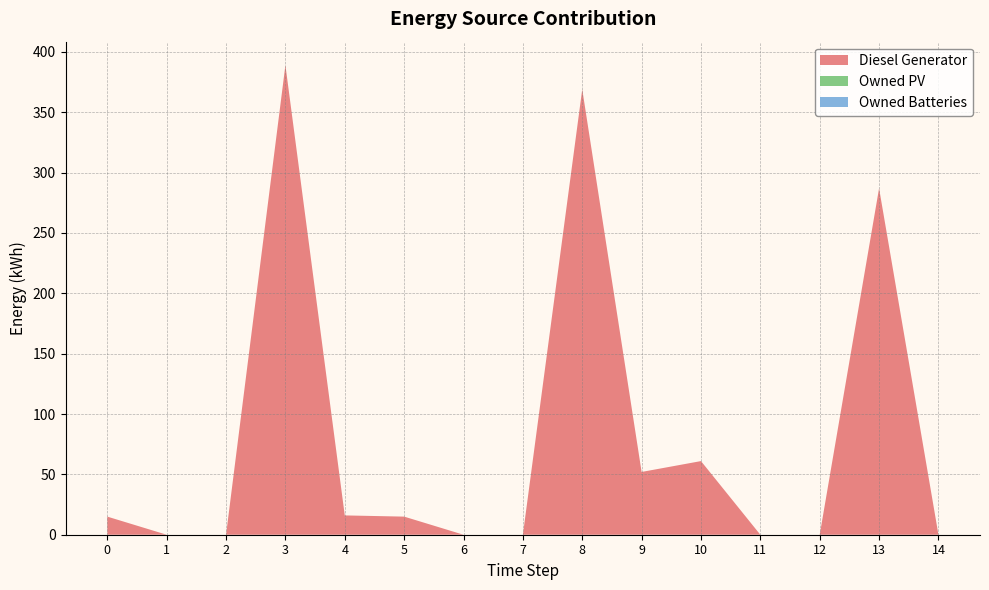

Reading right to left, transcribe all the data shown in this chart.

Diesel Generator: 0	287	0	0	61	52	369	0	0	15	16	389	0	0	15
Owned PV: 0	0	0	0	0	0	0	0	0	0	0	0	0	0	0
Owned Batteries: 0	0	0	0	0	0	0	0	0	0	0	0	0	0	0